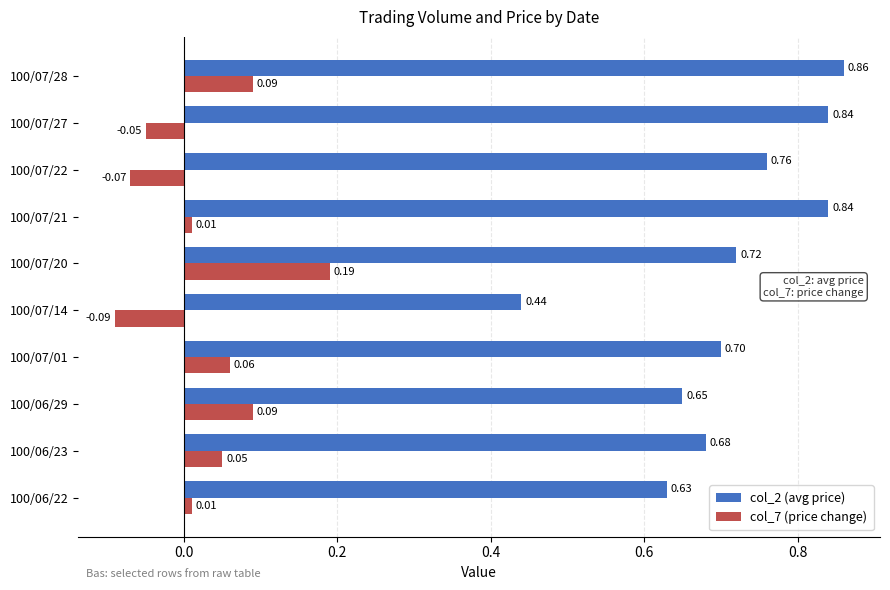

Which series changed the most between 100/06/23 and 100/07/21?

col_2 (avg price)